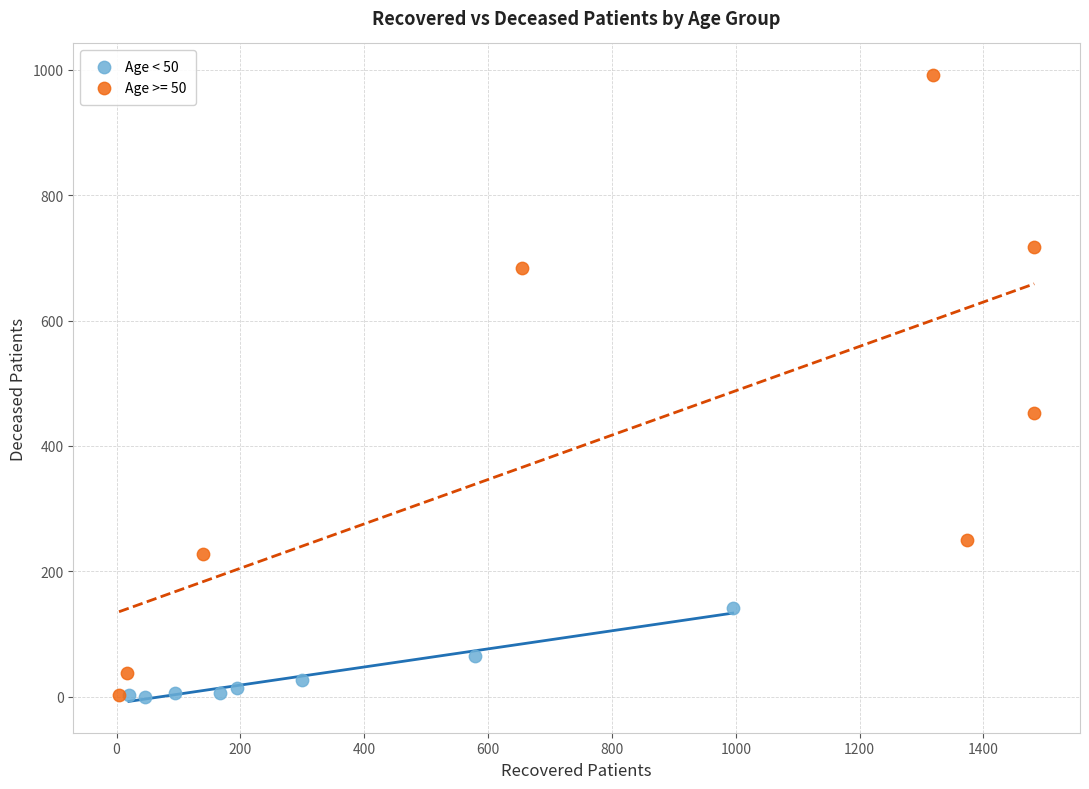

Which series reaches the maximum Y coordinate?

Age >= 50